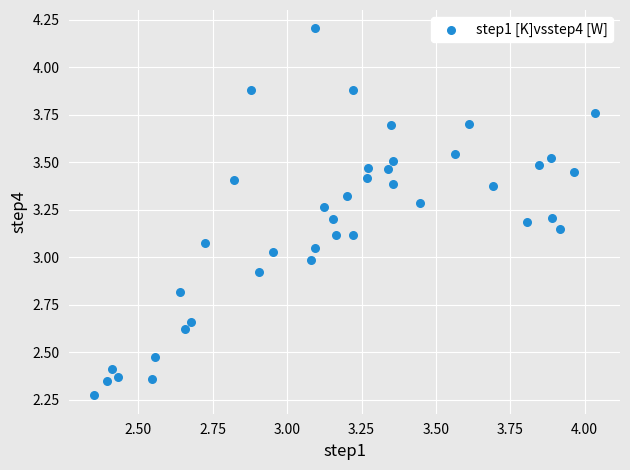

What is the range of Y values (max minus min)?

1.9